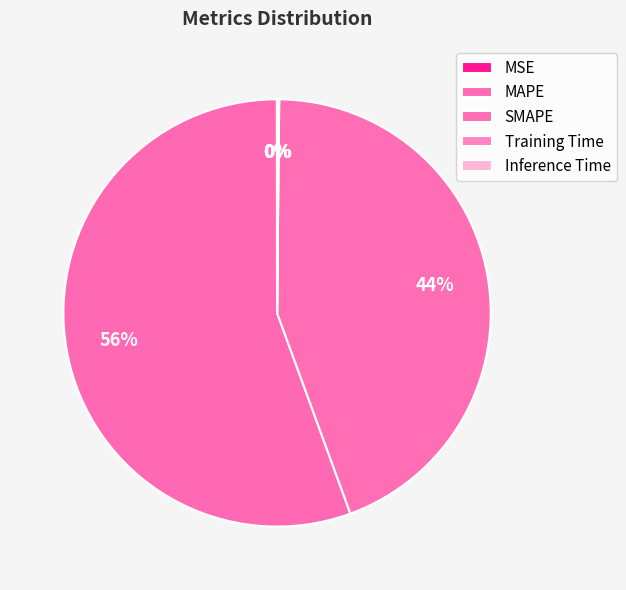

Between Training Time and MAPE, which is larger?

MAPE